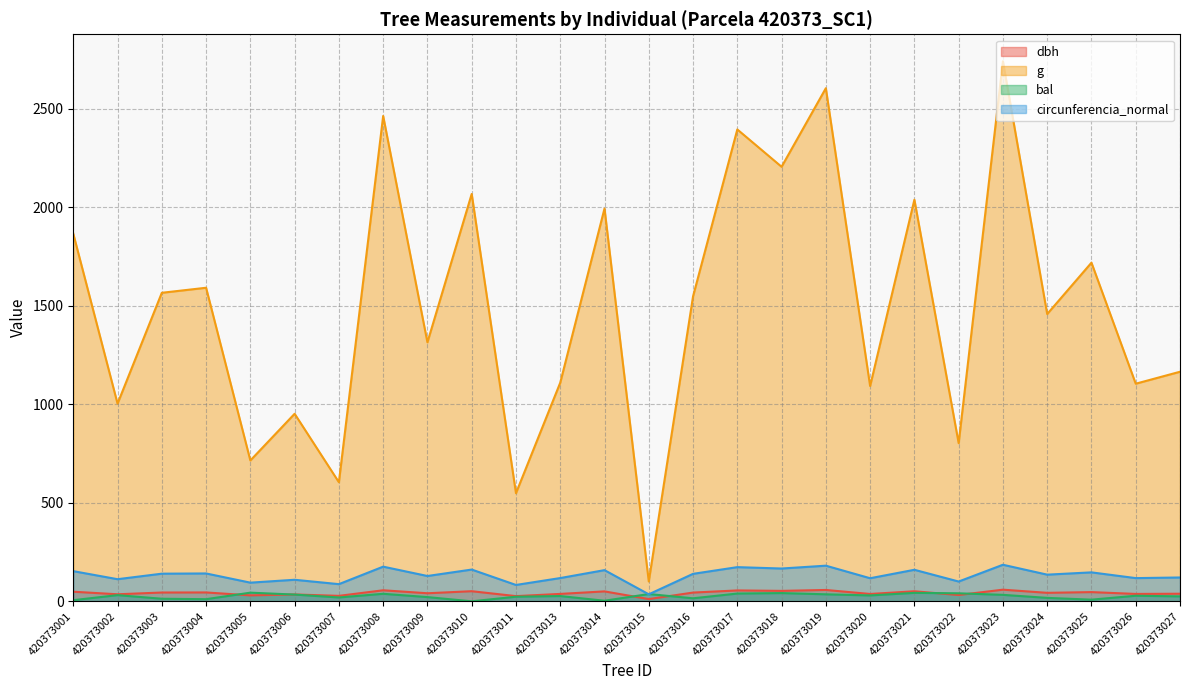

What are all the series names shown in the legend?

dbh, g, bal, circunferencia_normal